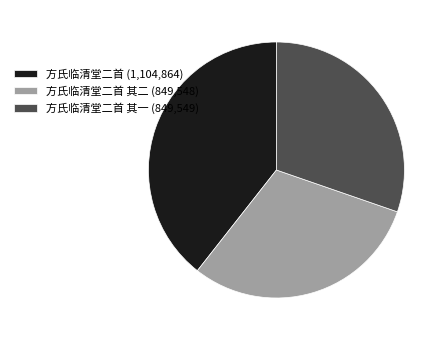

Is there any slice that represents more than half of the pie?

No